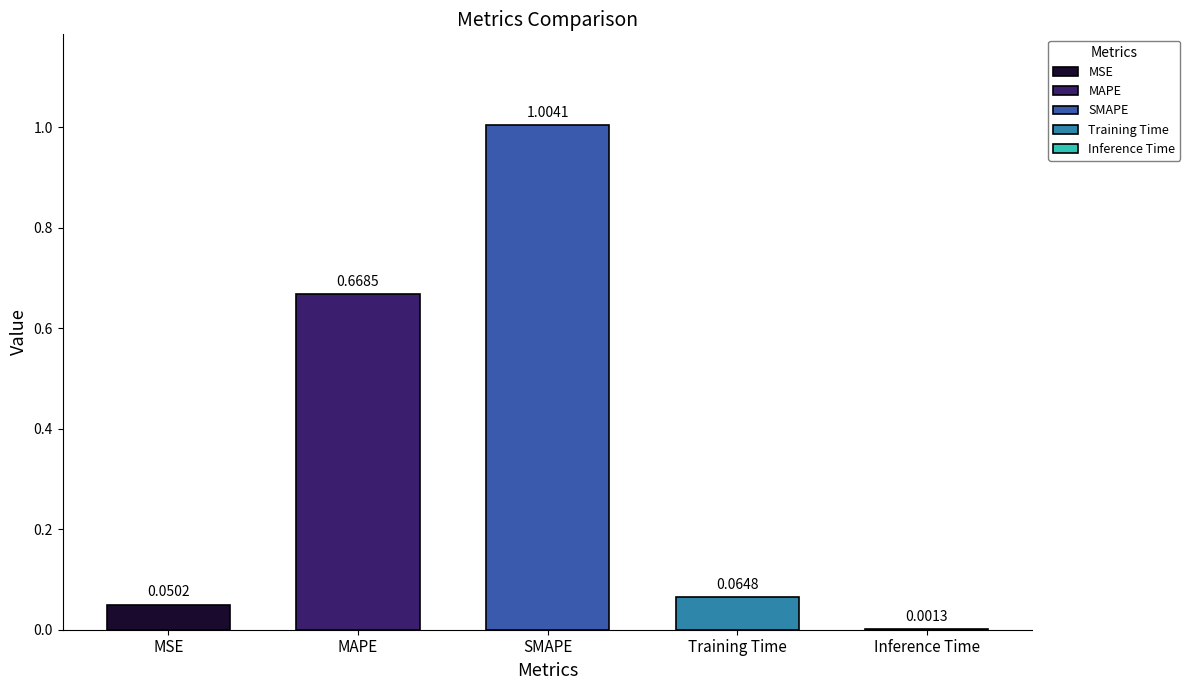

Is it true that the value at SMAPE is 0.2?

False